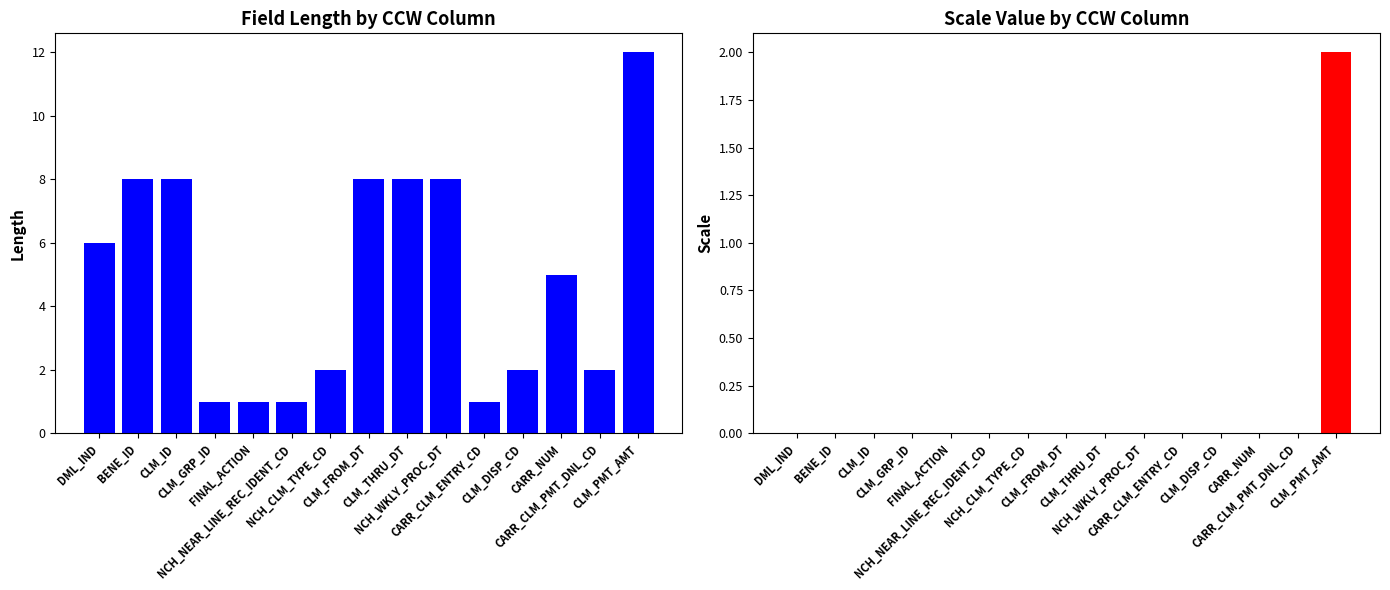

What is the lowest value of the Length series?

1